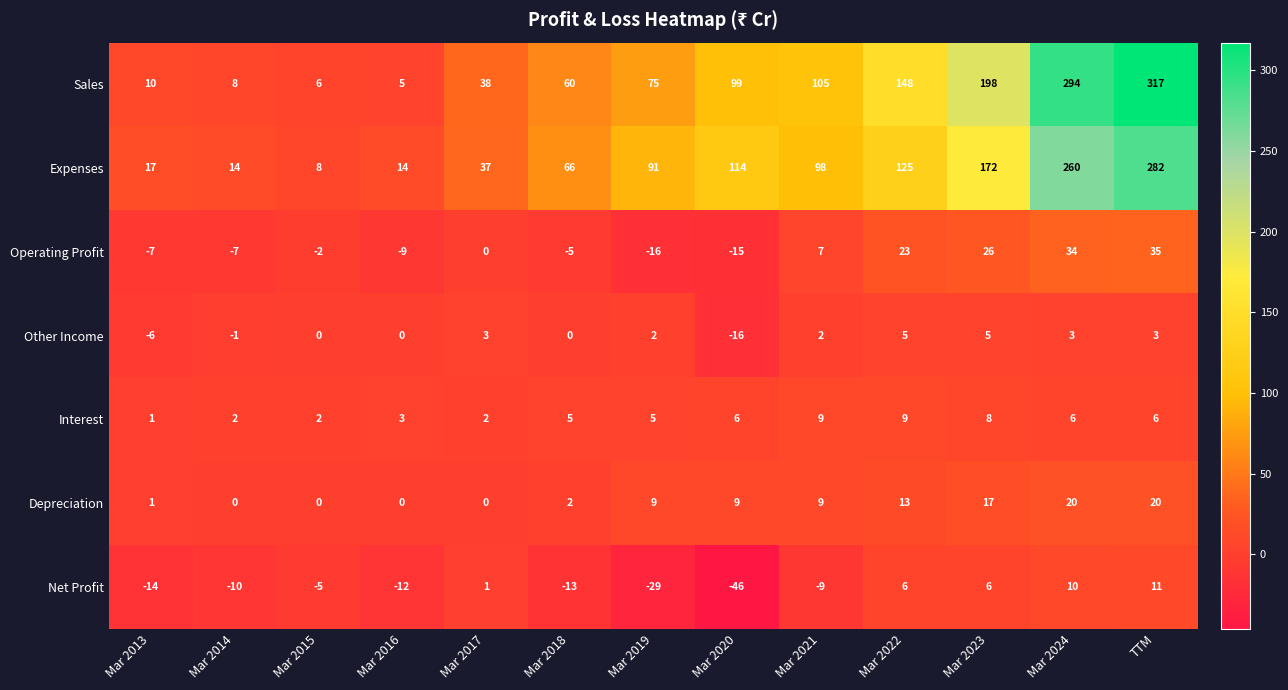

Is the value of Net Profit at Mar 2020 greater than the value of Operating Profit at Mar 2015?

No